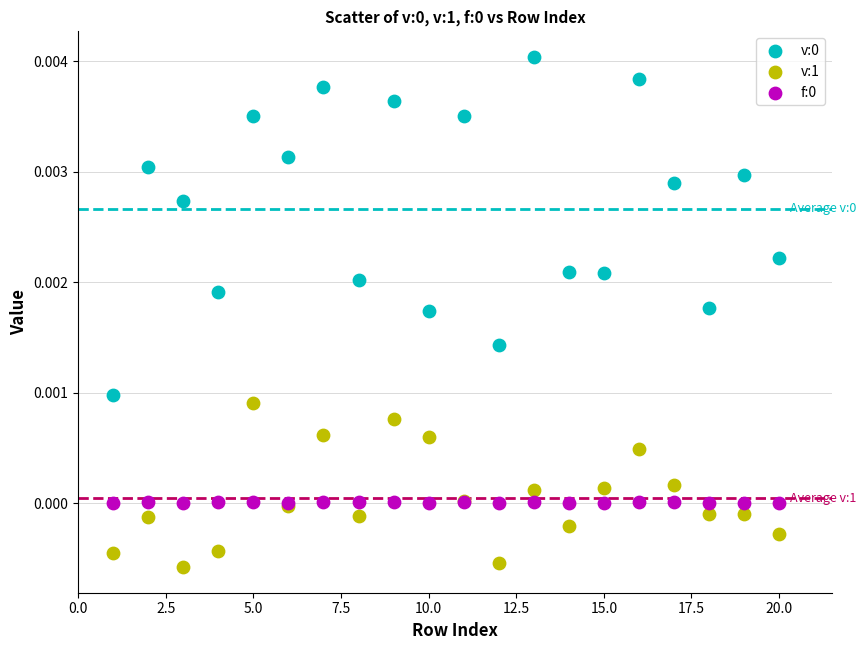

Which series reaches the minimum Y coordinate?

v:1